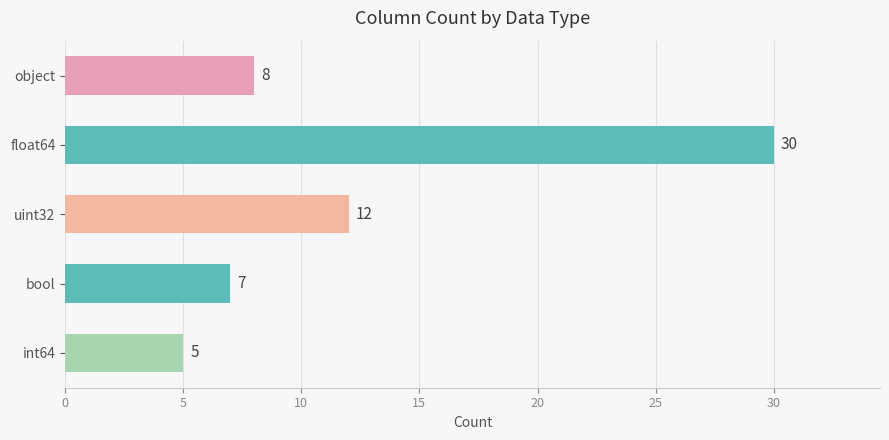

What is the label of the 4th bar from the top?

bool